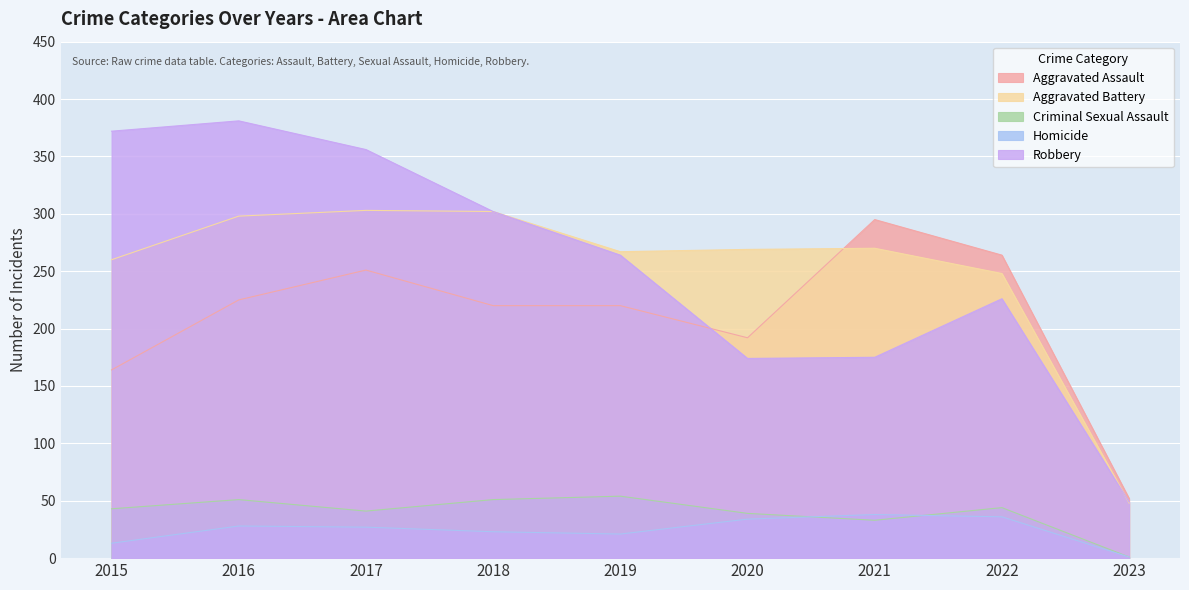

Reading left to right, transcribe all the data shown in this chart.

Aggravated Assault: 2015=164	2016=225	2017=251	2018=220	2019=220	2020=192	2021=295	2022=264	2023=52
Aggravated Battery: 2015=260	2016=298	2017=303	2018=302	2019=267	2020=269	2021=270	2022=248	2023=48
Criminal Sexual Assault: 2015=43	2016=51	2017=41	2018=51	2019=54	2020=39	2021=33	2022=44	2023=1
Homicide: 2015=13	2016=28	2017=27	2018=23	2019=21	2020=34	2021=38	2022=36	2023=1
Robbery: 2015=372	2016=381	2017=356	2018=302	2019=264	2020=174	2021=175	2022=226	2023=49